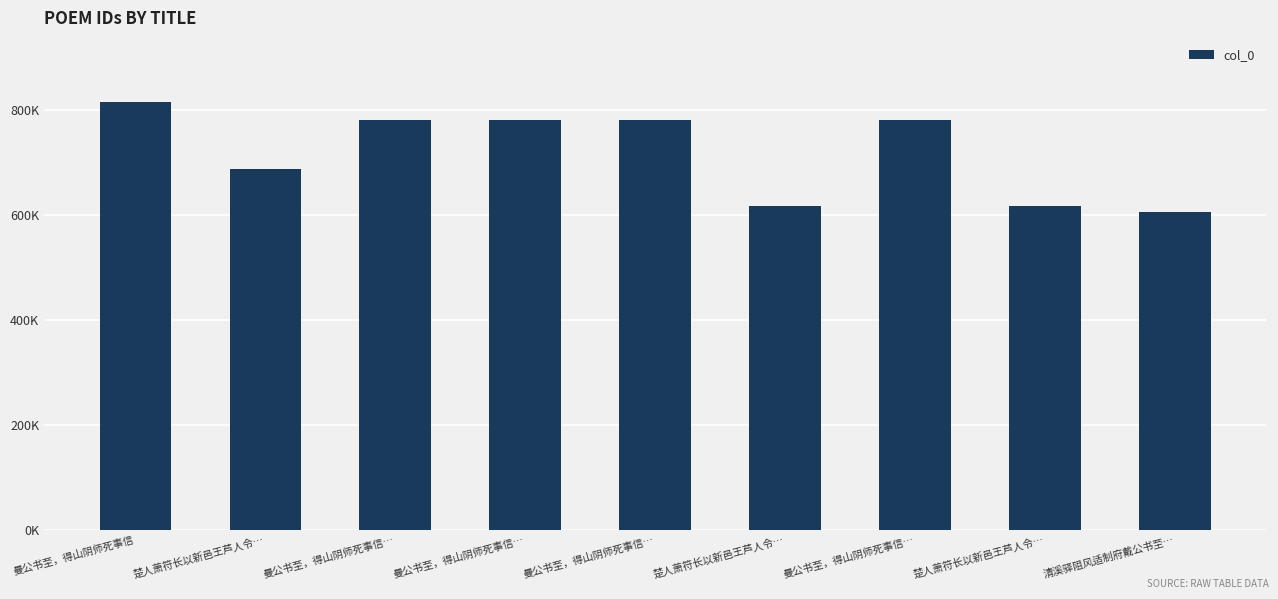

List the labels in order of value, smallest first.

清溪驿阻风适制府戴公书至…, 楚人萧符长以新邑王芦人令…, 楚人萧符长以新邑王芦人令…, 楚人萧符长以新邑王芦人令…, 曼公书至，得山阴师死事信…, 曼公书至，得山阴师死事信…, 曼公书至，得山阴师死事信…, 曼公书至，得山阴师死事信…, 曼公书至，得山阴师死事信